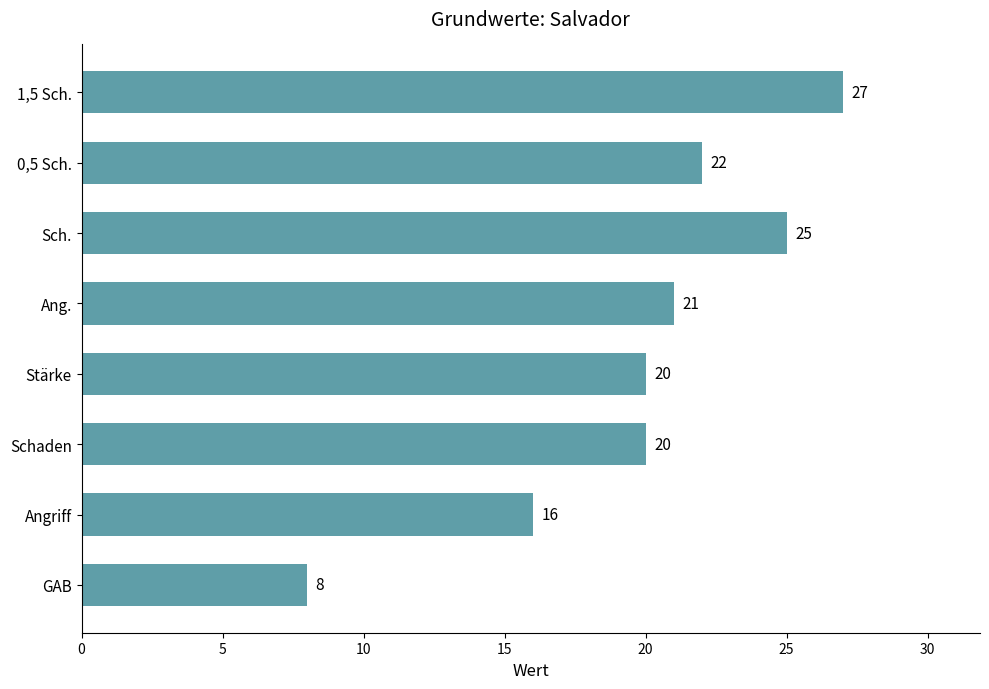

True or false: the data shows 4 at Stärke.

False